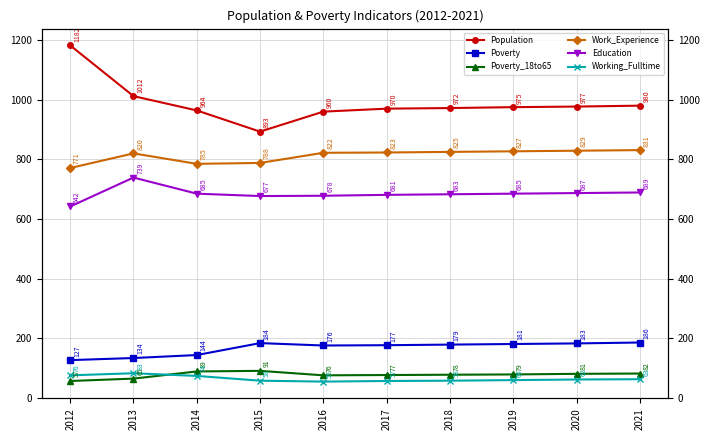

Is the value of Poverty at 2014 greater than the value of Poverty_18to65 at 2014?

Yes